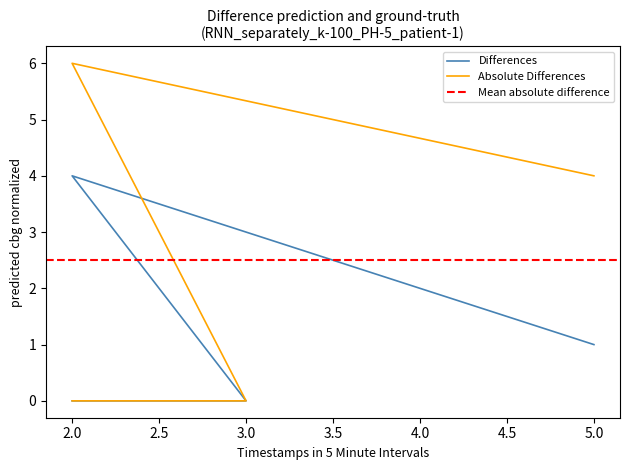

Count the col_2 values in the range 0 to 4.

4